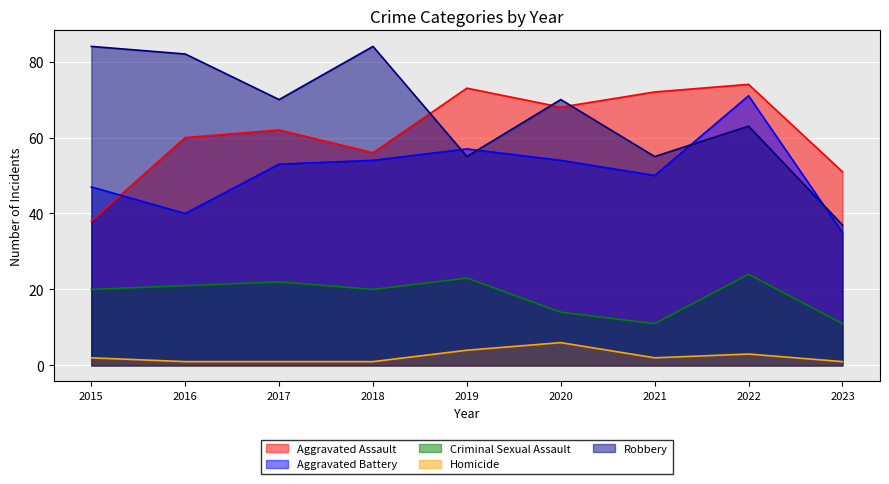

What is the total value across all series at 2017?

208